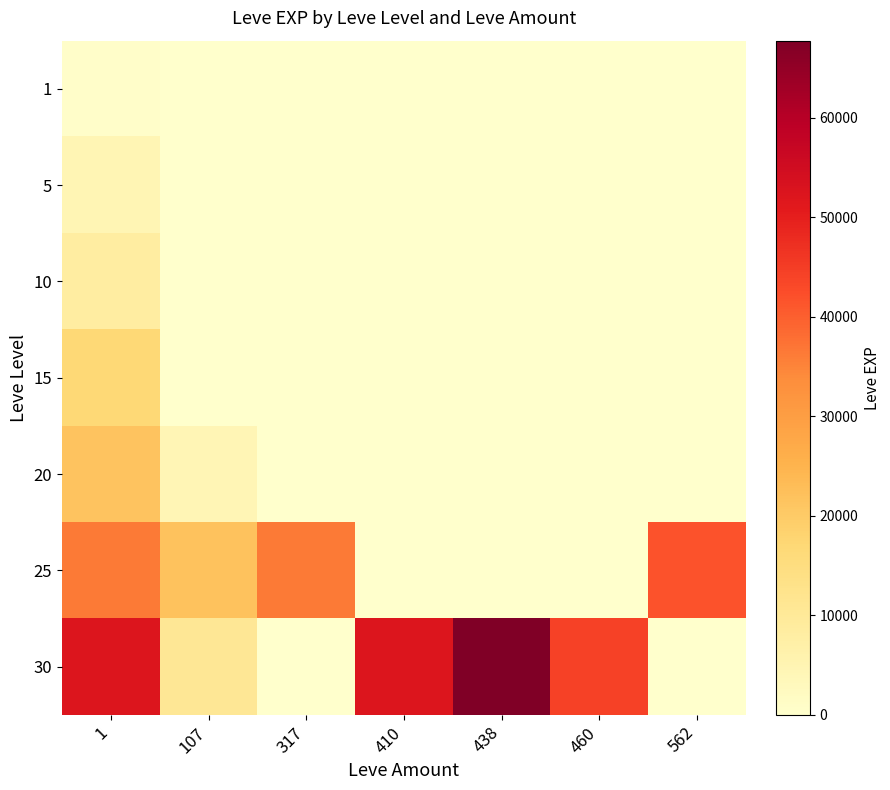

Reading right to left, what are all the values shown in this chart?

1: 562=0	460=0	438=0	410=0	317=0	107=0	1=630
5: 562=0	460=0	438=0	410=0	317=0	107=0	1=4660
10: 562=0	460=0	438=0	410=0	317=0	107=0	1=8430
15: 562=0	460=0	438=0	410=0	317=0	107=0	1=16920
20: 562=0	460=0	438=0	410=0	317=0	107=4440	1=21600
25: 562=41630	460=0	438=0	410=0	317=36390	107=21830	1=36390
30: 562=0	460=44230	438=67730	410=52220	317=0	107=10740	1=52220